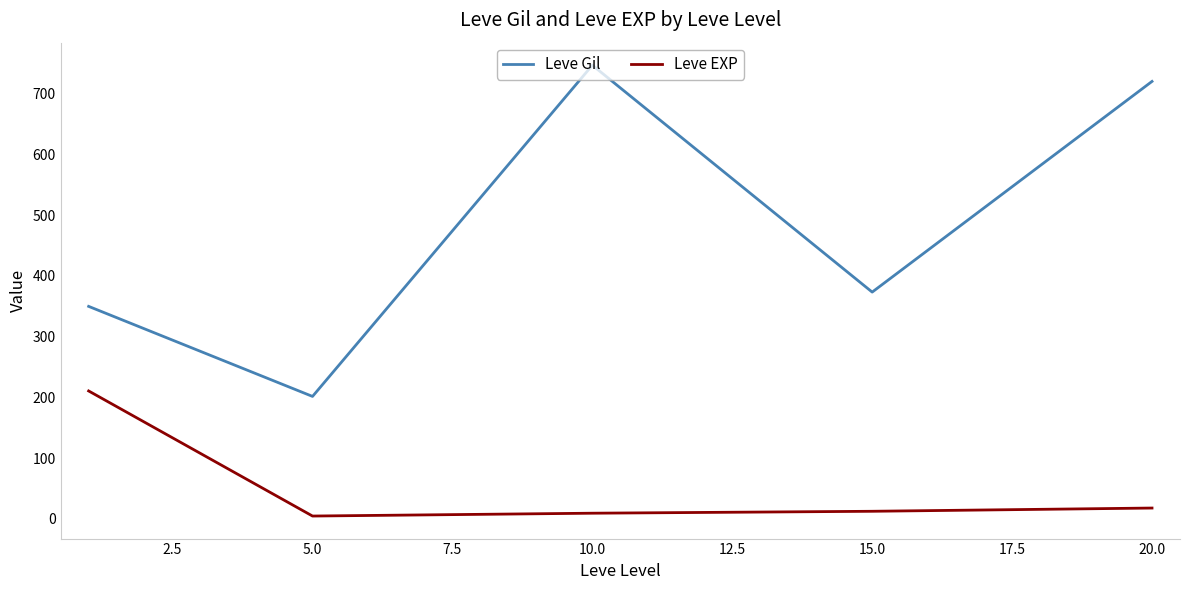

List the series in order of their peak value, highest first.

Leve Gil, Leve EXP